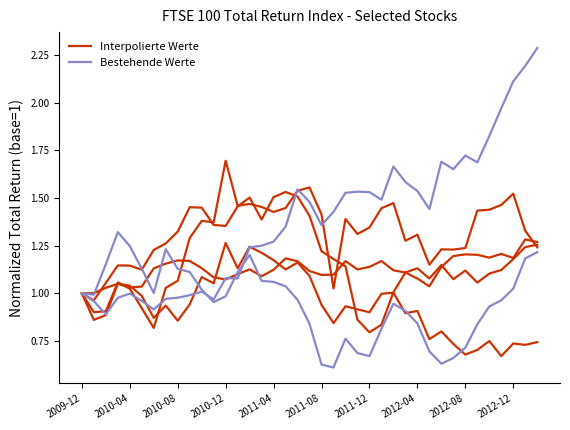

Reading left to right, transcribe all the data shown in this chart.

ADMIRAL GROUP - TOT RETURN IND: 1.0	1.0	1.1	1.1	1.1	1.1	1.2	1.3	1.3	1.5	1.4	1.4	1.4	1.5	1.5	1.4	1.5	1.5	1.5	1.4	1.2	1.2	1.1	0.9	0.8	0.8	1.0	1.1	1.1	1.1	1.1	1.1	1.1	1.1	1.1	1.1	1.2	1.2	1.3
ANGLO AMERICAN - TOT RETURN IND: 1.0	0.9	0.9	1.1	1.0	1.0	0.9	0.9	0.9	0.9	1.1	1.1	1.3	1.1	1.2	1.2	1.2	1.1	1.2	1.1	0.9	0.8	0.9	0.9	0.9	1.0	1.0	0.9	0.9	0.8	0.8	0.7	0.7	0.7	0.8	0.7	0.7	0.7	0.7
ANTOFAGASTA - TOT RETURN IND: 1.0	0.9	0.9	1.1	1.0	0.9	0.8	1.0	1.1	1.3	1.4	1.4	1.7	1.5	1.5	1.5	1.4	1.4	1.5	1.6	1.4	1.0	1.4	1.3	1.3	1.4	1.5	1.3	1.3	1.2	1.2	1.2	1.2	1.4	1.4	1.5	1.5	1.3	1.2
ASTRAZENECA - TOT RETURN IND: 1.0	1.0	1.0	1.1	1.0	1.0	1.1	1.2	1.2	1.2	1.1	1.1	1.1	1.1	1.1	1.1	1.1	1.2	1.2	1.1	1.1	1.1	1.2	1.1	1.1	1.2	1.1	1.1	1.1	1.0	1.1	1.2	1.2	1.2	1.2	1.2	1.2	1.3	1.3
BARCLAYS - TOT RETURN IND: 1.0	1.0	1.2	1.3	1.2	1.1	1.0	1.2	1.1	1.1	1.0	1.0	1.0	1.1	1.2	1.1	1.1	1.0	1.0	0.8	0.6	0.6	0.8	0.7	0.7	0.8	0.9	0.9	0.8	0.7	0.6	0.7	0.7	0.8	0.9	1.0	1.0	1.2	1.2
BERKELEY GROUP HDG. - TOT RETURN IND: 1.0	1.0	0.9	1.0	1.0	1.0	0.9	1.0	1.0	1.0	1.0	1.0	1.1	1.1	1.2	1.3	1.3	1.3	1.5	1.5	1.4	1.4	1.5	1.5	1.5	1.5	1.7	1.6	1.5	1.4	1.7	1.7	1.7	1.7	1.8	2.0	2.1	2.2	2.3